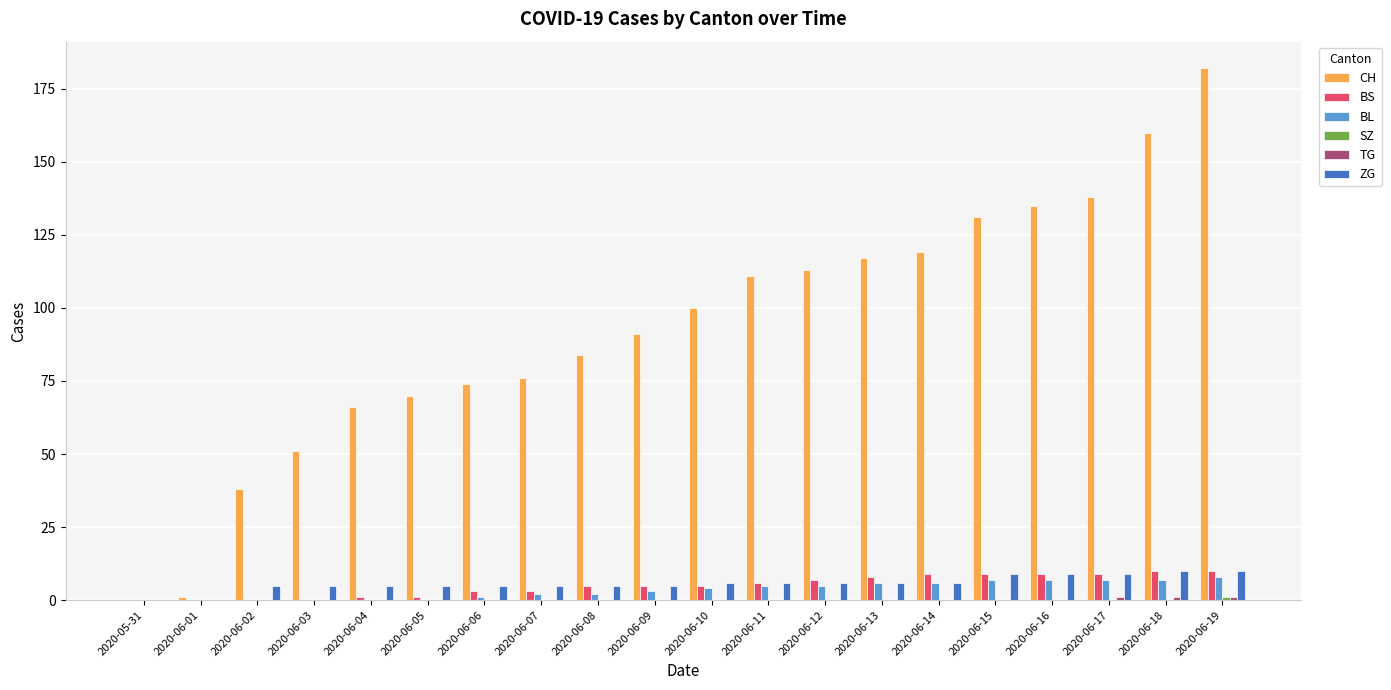

Does the chart contain stacked bars?

No